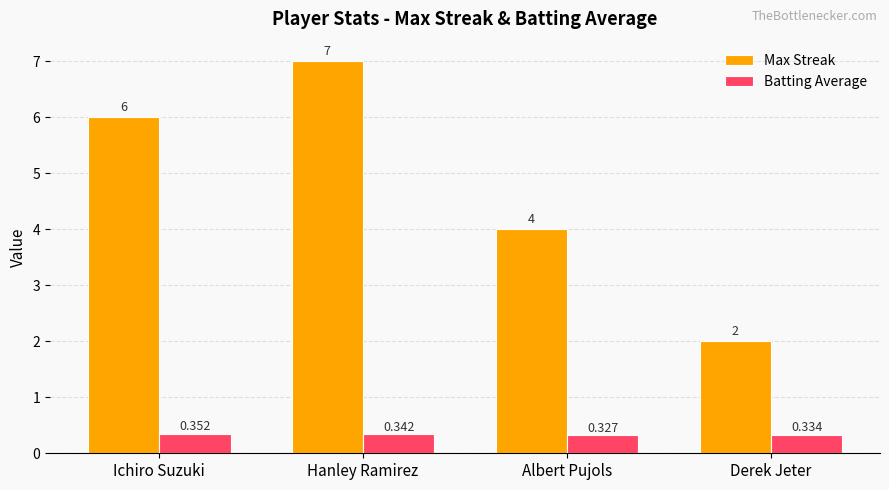

At which label is Max Streak closest to 4?

Albert Pujols